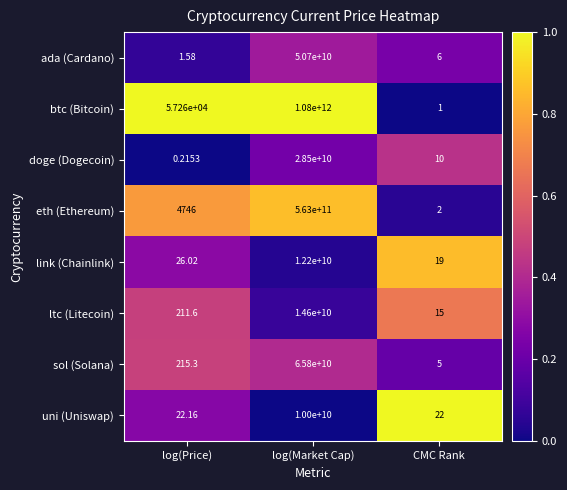

Count the number of categories in the chart.

3